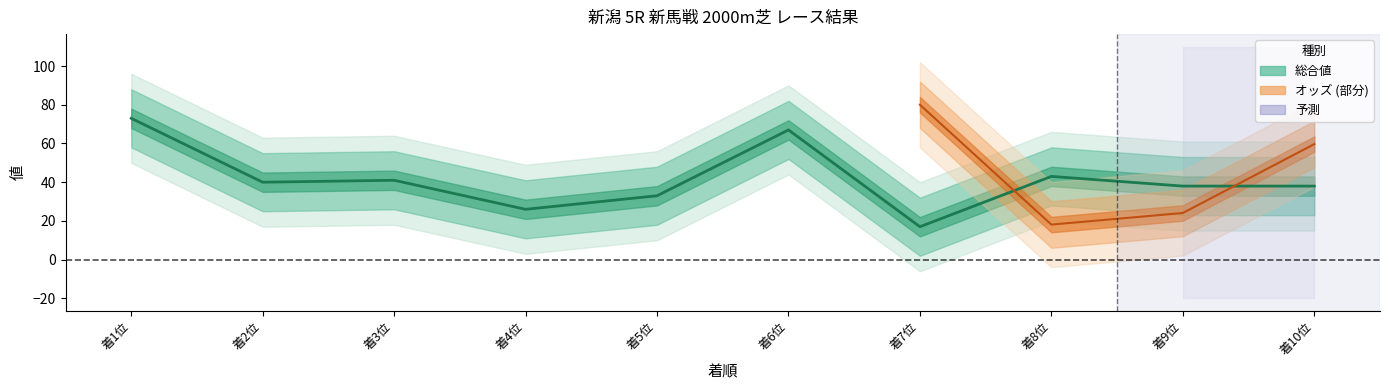

Reading right to left, what are all the values shown in this chart?

38	38	43	17	67	33	26	41	40	73